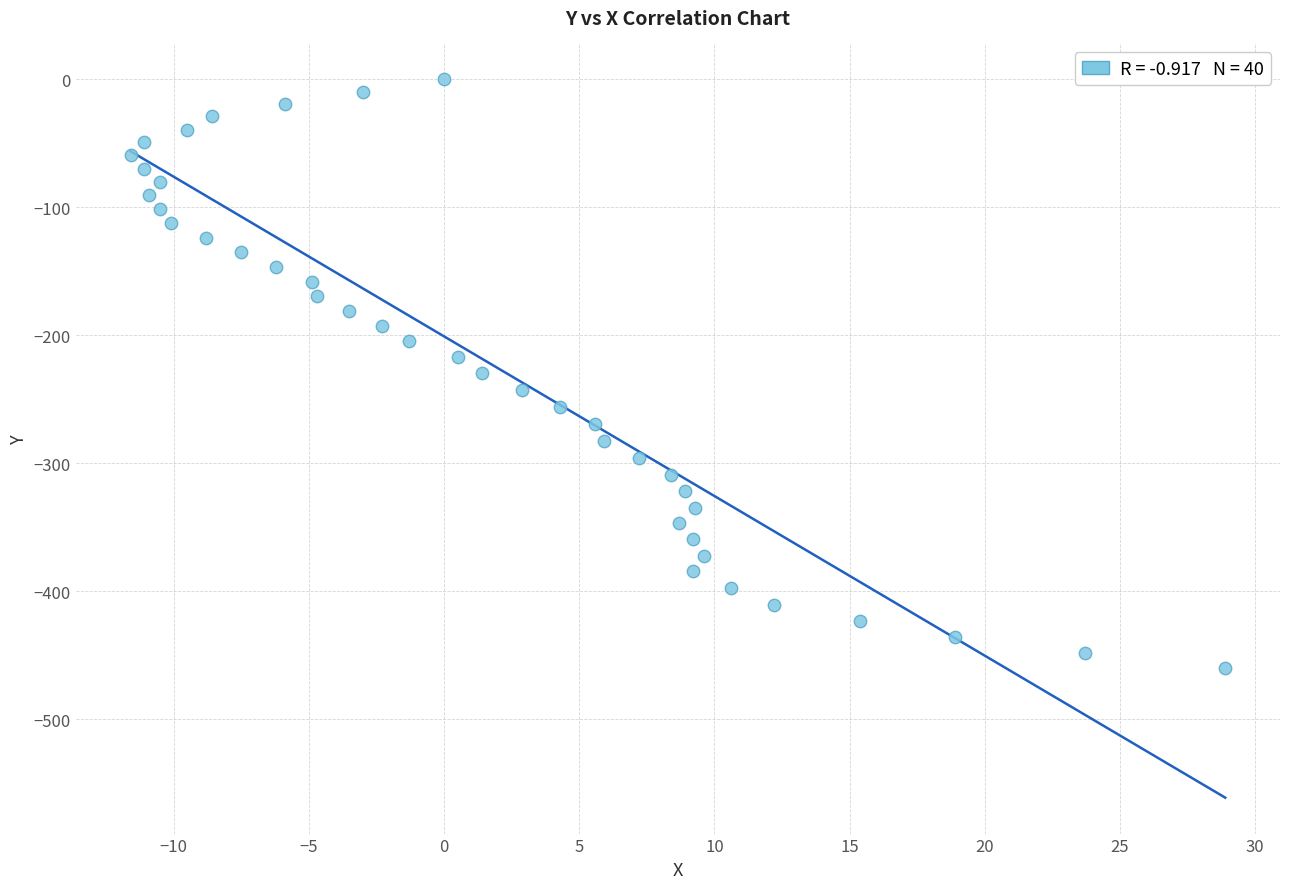

What is the range of Y values (max minus min)?

460.2